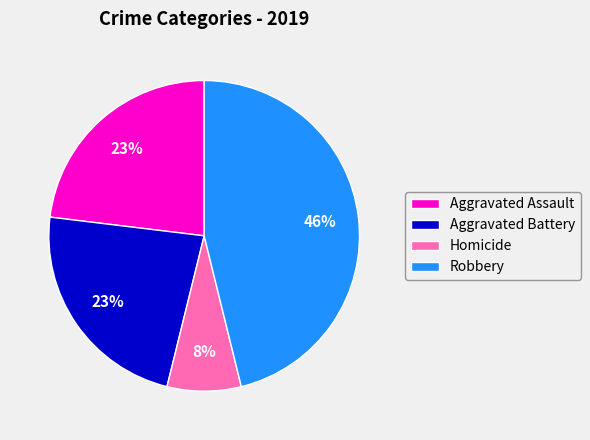

How many slices are in this pie chart?

4